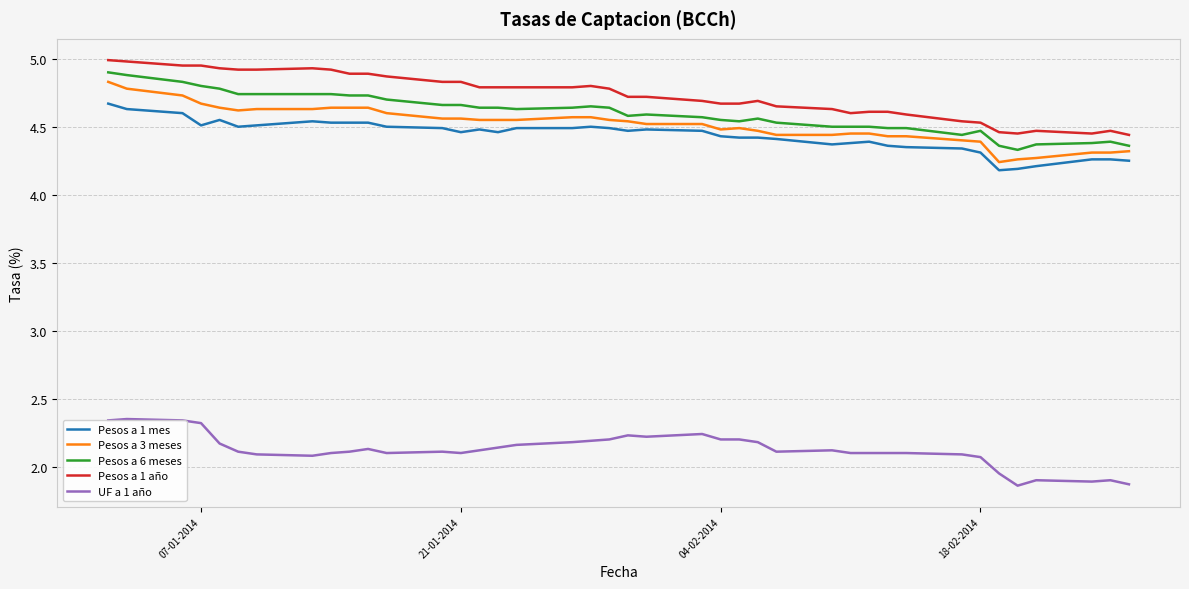

What is the maximum value for Pesos a 3 meses?

4.8